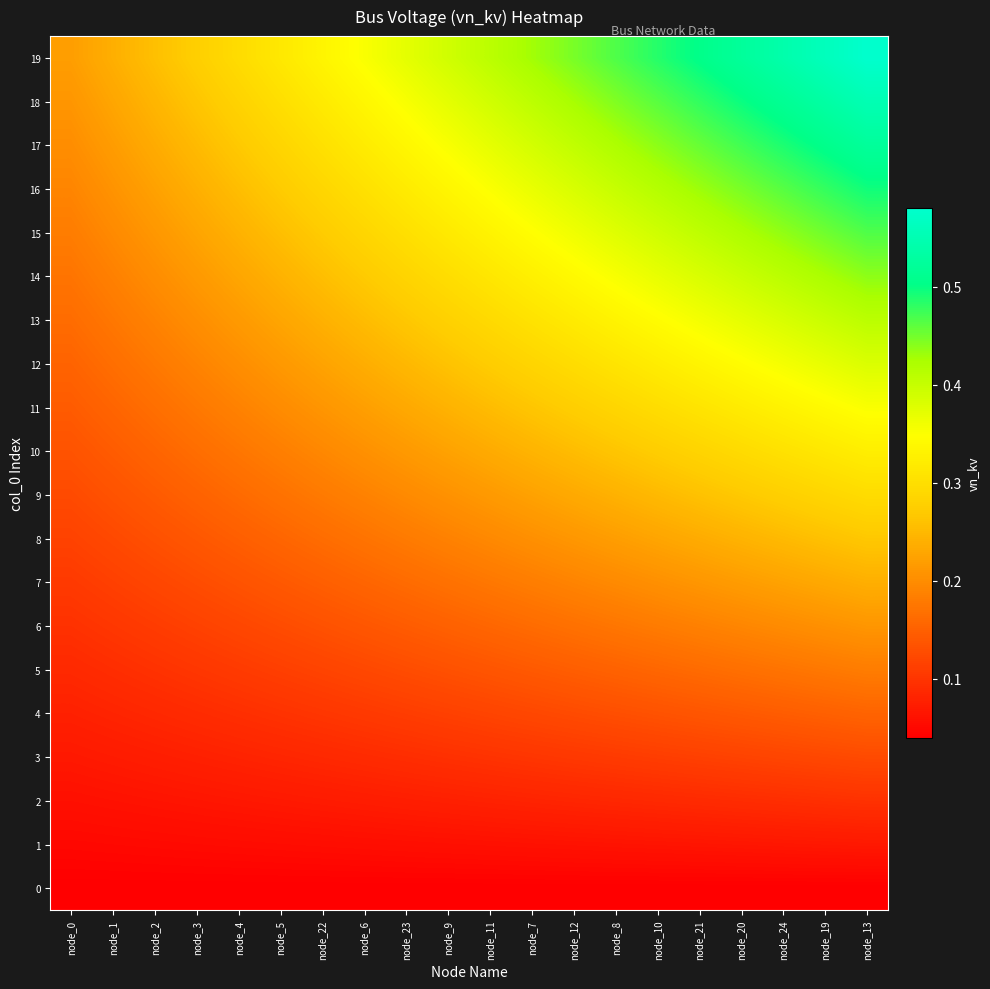

Which has a higher value, node_10 or node_1?

node_10